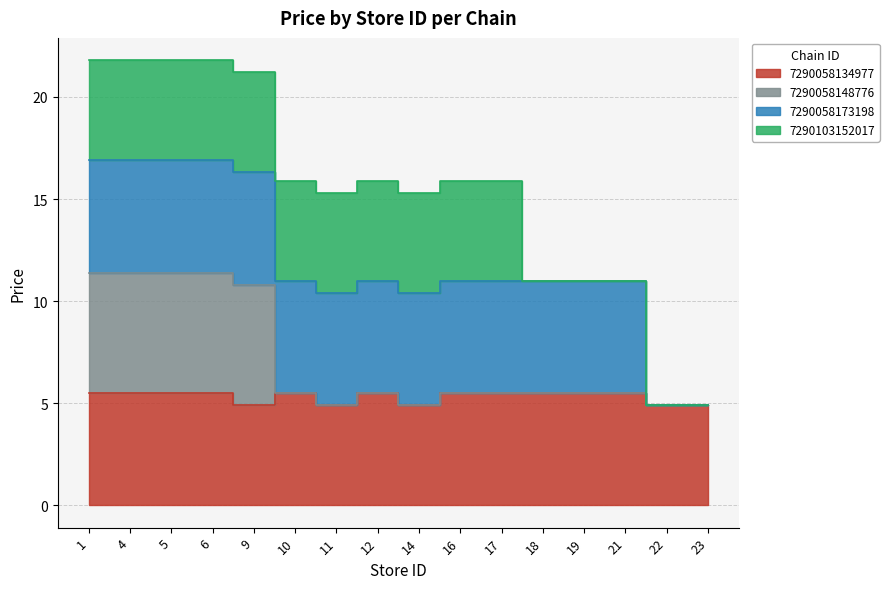

In 7290058134977, how many points are lower than both neighbors (excluding endpoints)?

3